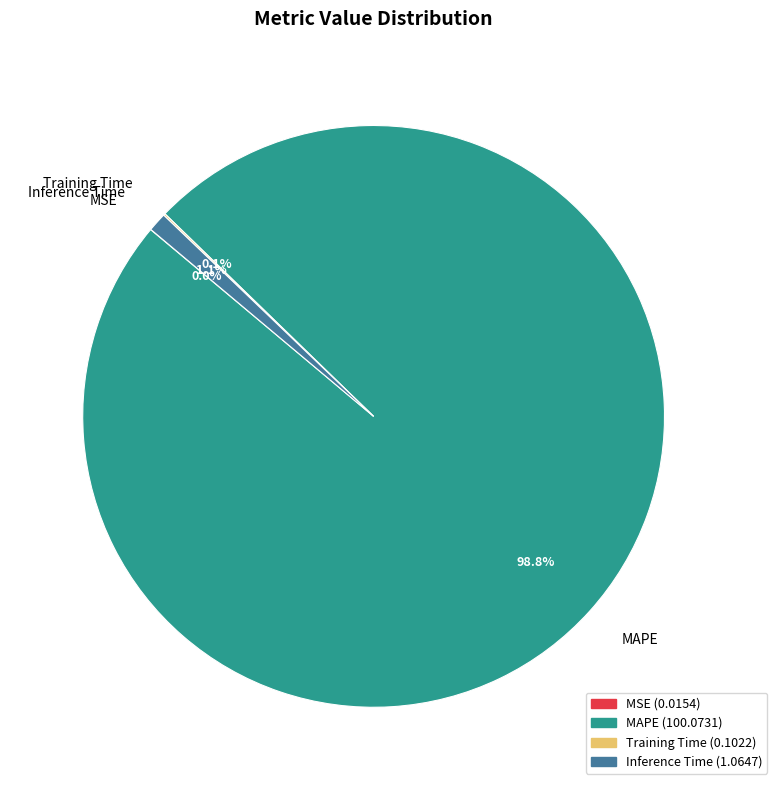

To the nearest percent, what is the average slice percentage?

25%